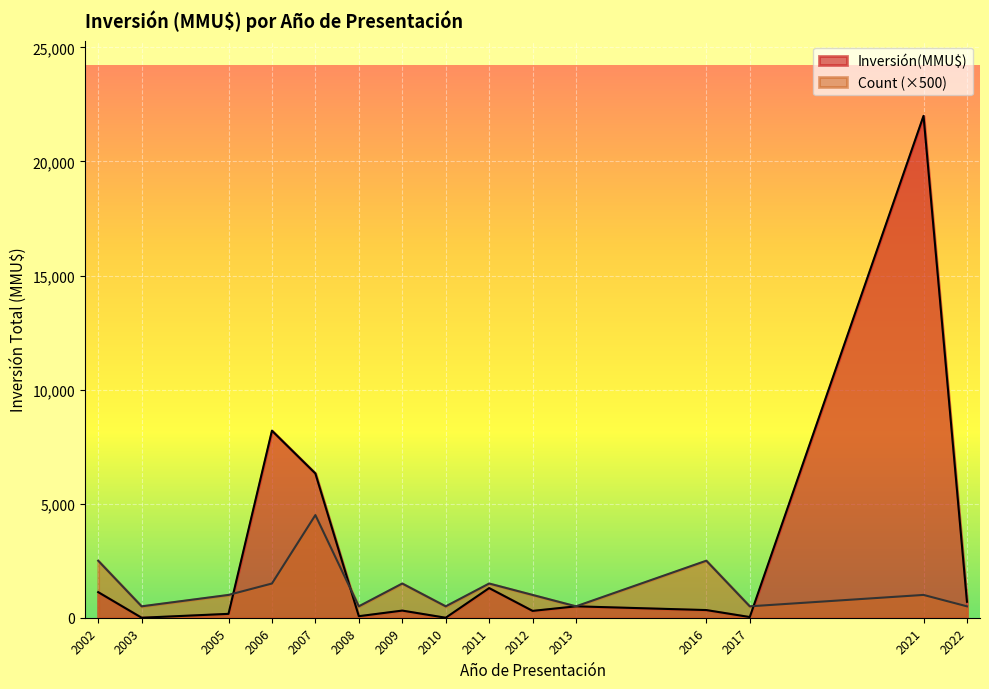

Which label corresponds to the largest value in the chart?

2021